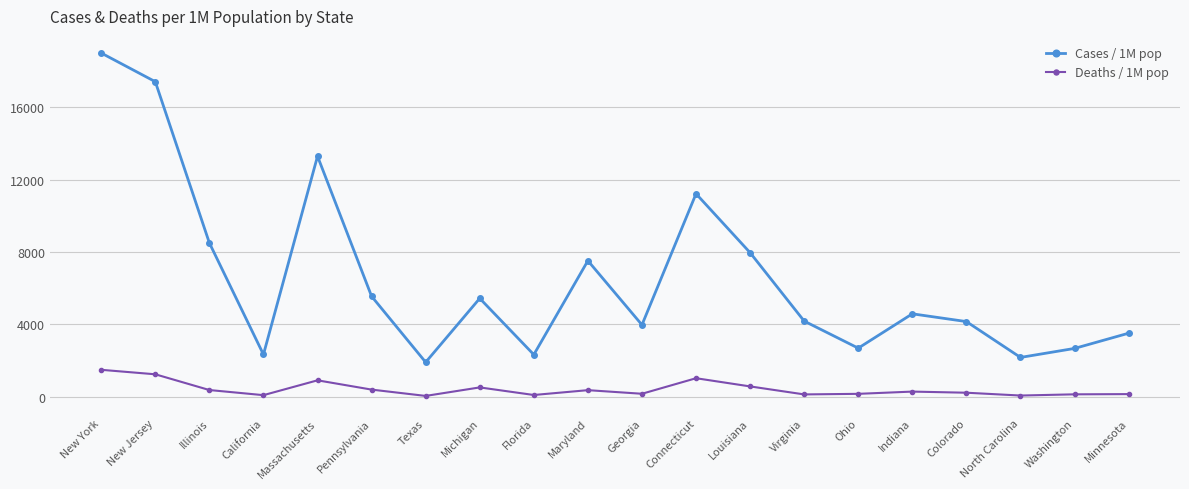

Rank the series by their maximum value, from lowest to highest.

Deaths / 1M pop, Cases / 1M pop